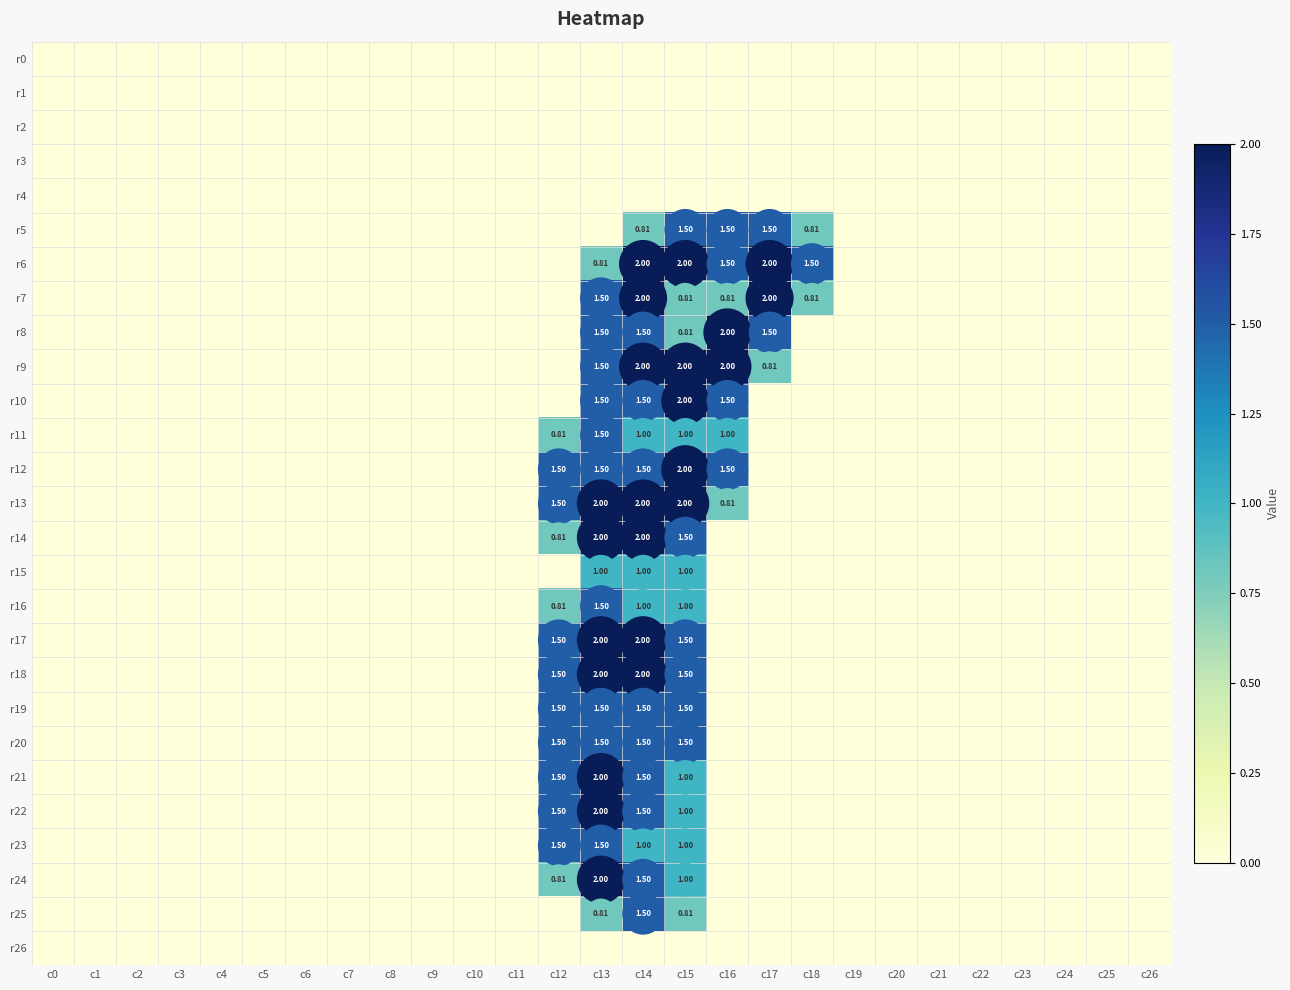

True or false: r3 has a value of 0.0 at c12.

True